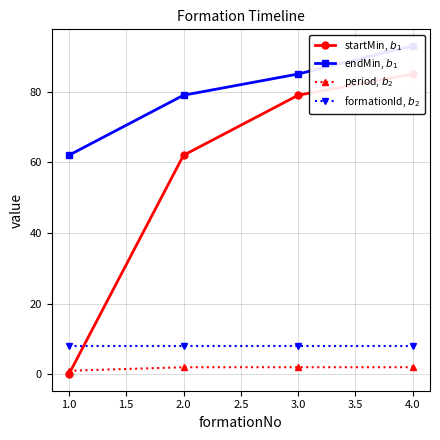

What is the difference between the endMin, $b_1$ values at 3.0 and 2.0?

6